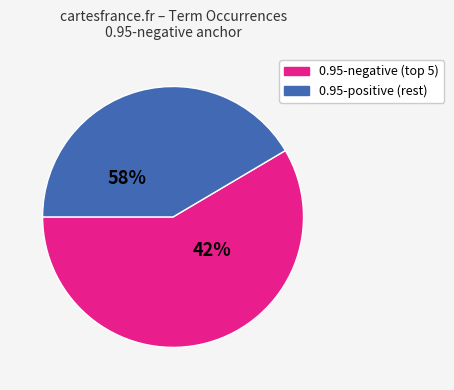

Do so and the together represent more than half of the pie?

No